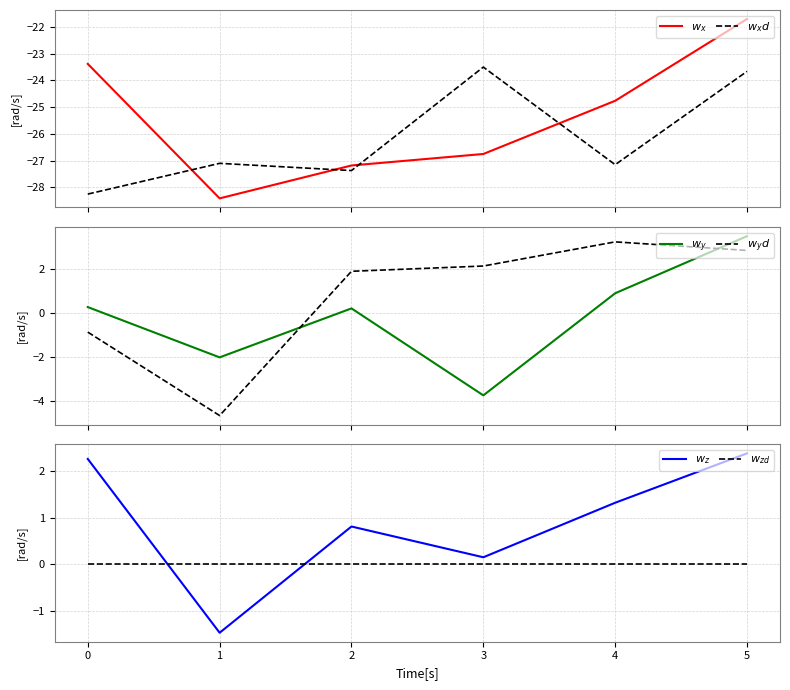

Does the chart have visible grid lines?

Yes